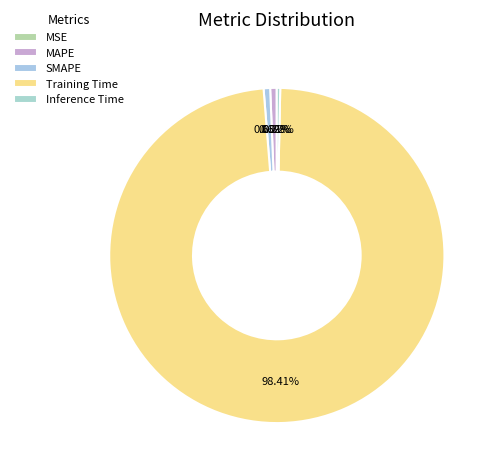

What portion of the pie excludes Training Time?

1.6%